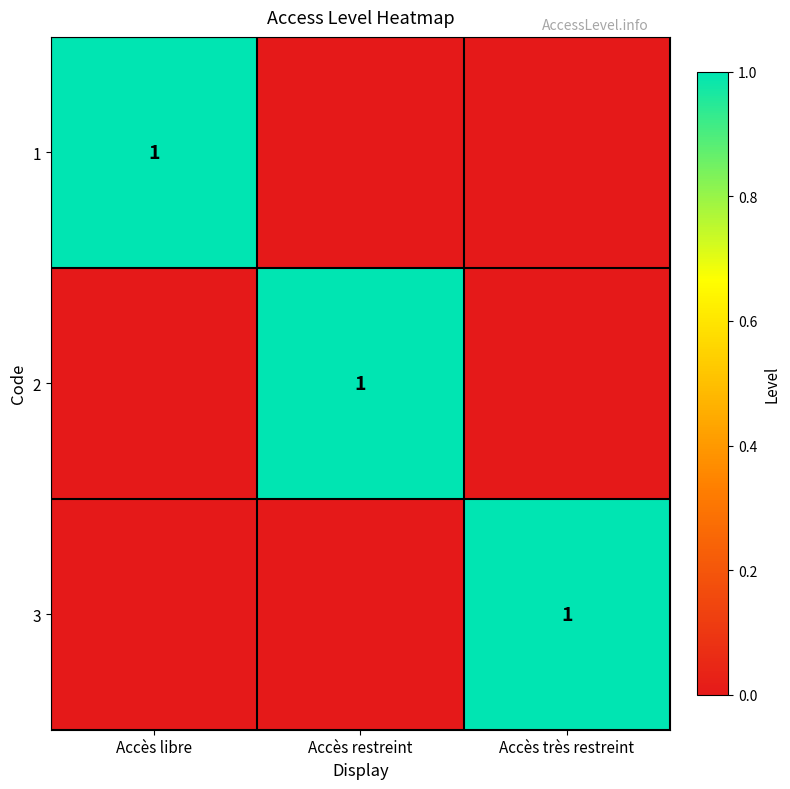

Is it true that 1 equals 1 at Accès libre?

True